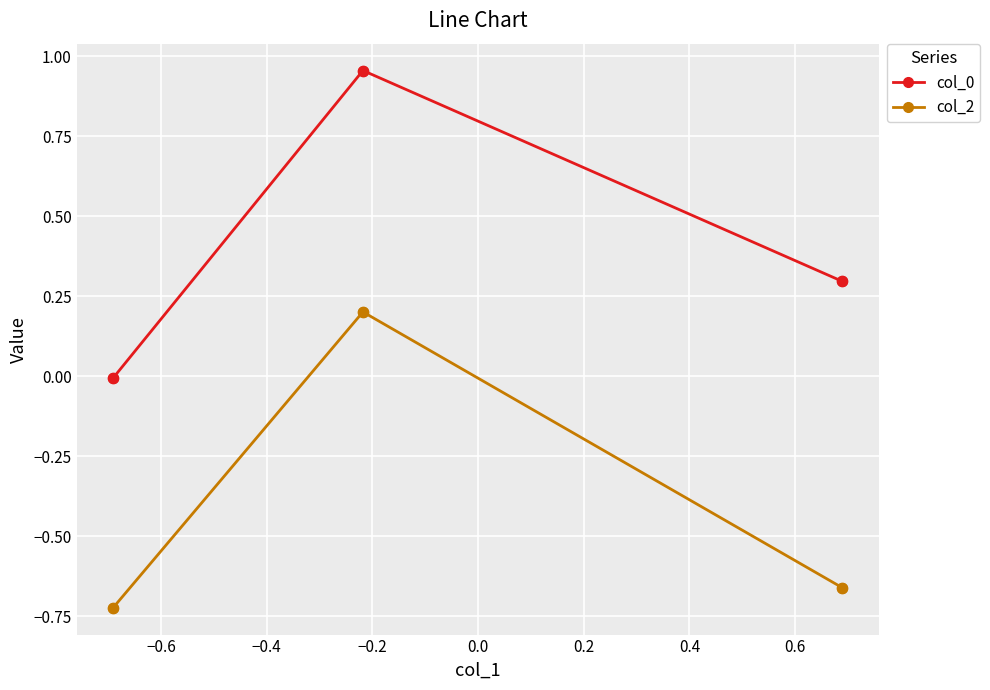

Which series has the widest spread of Y values?

col_0